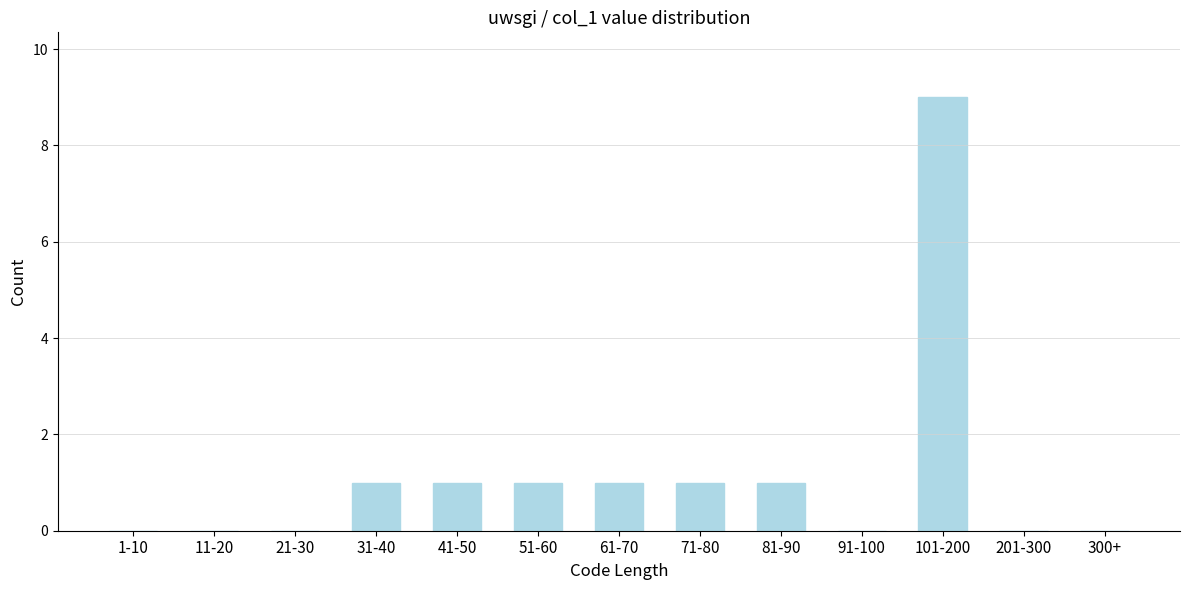

Reading left to right, transcribe all the data shown in this chart.

1-10=0	11-20=0	21-30=0	31-40=1	41-50=1	51-60=1	61-70=1	71-80=1	81-90=1	91-100=0	101-200=9	201-300=0	300+=0